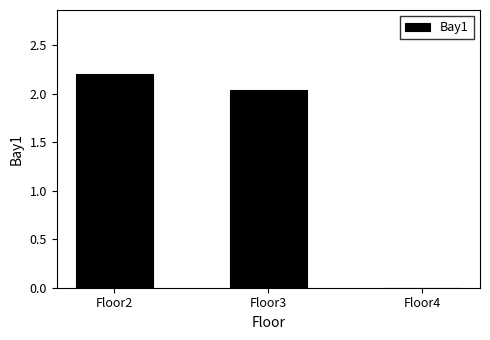

Approximately how many times larger is the value at Floor3 compared to Floor2?

0.9